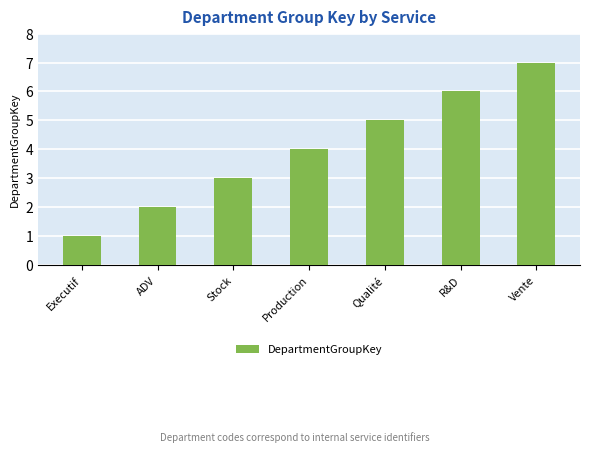

Read the value at Production.

4